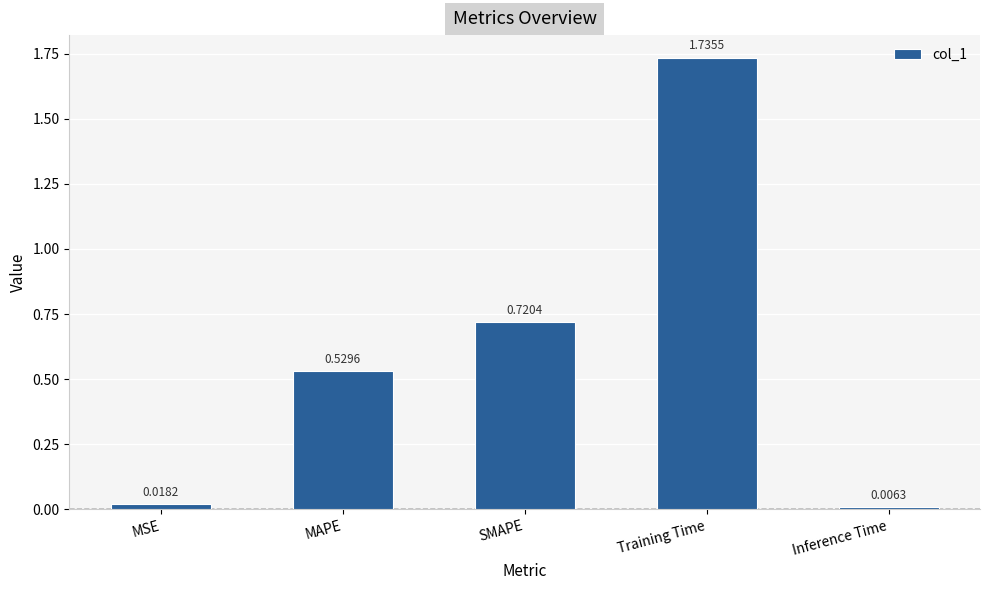

Which has a higher value, MSE or SMAPE?

SMAPE